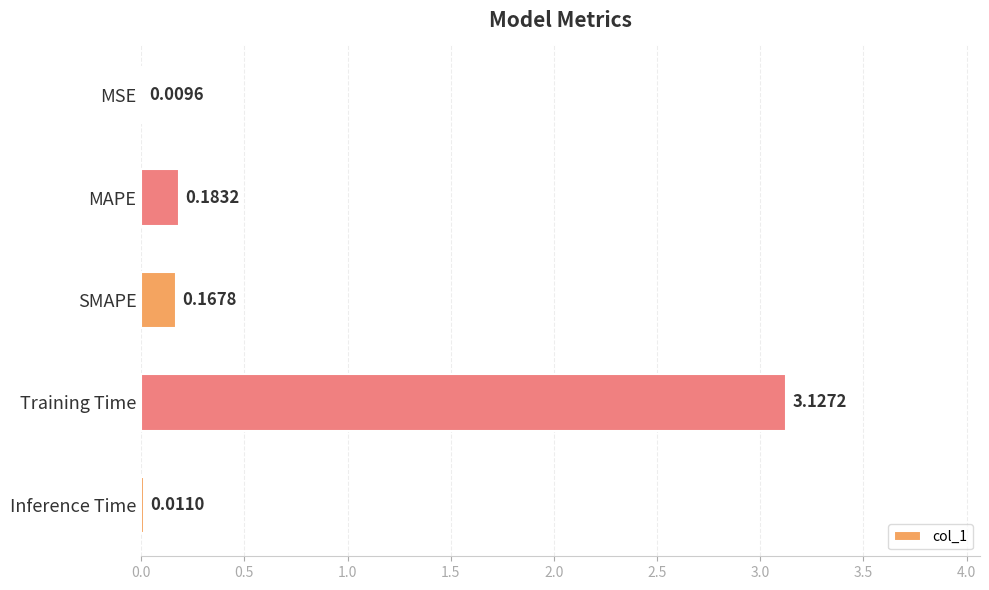

What is the sum of all values?

3.5